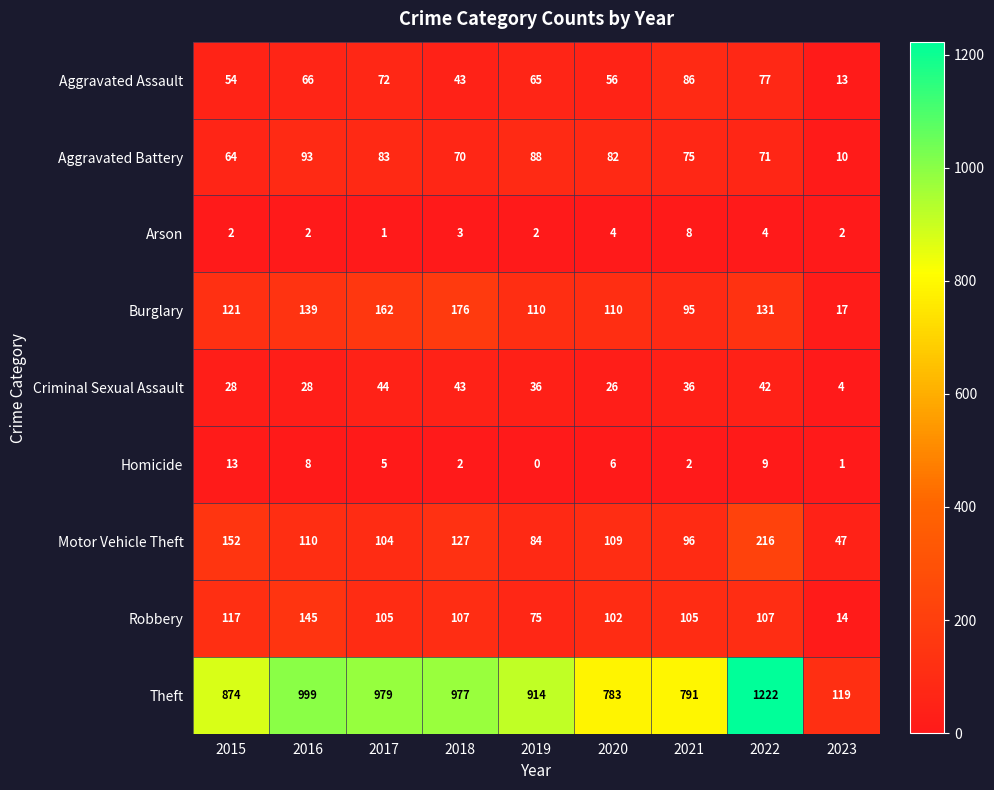

List the series in order of their peak value, lowest first.

Arson, Homicide, Criminal Sexual Assault, Aggravated Assault, Aggravated Battery, Robbery, Burglary, Motor Vehicle Theft, Theft